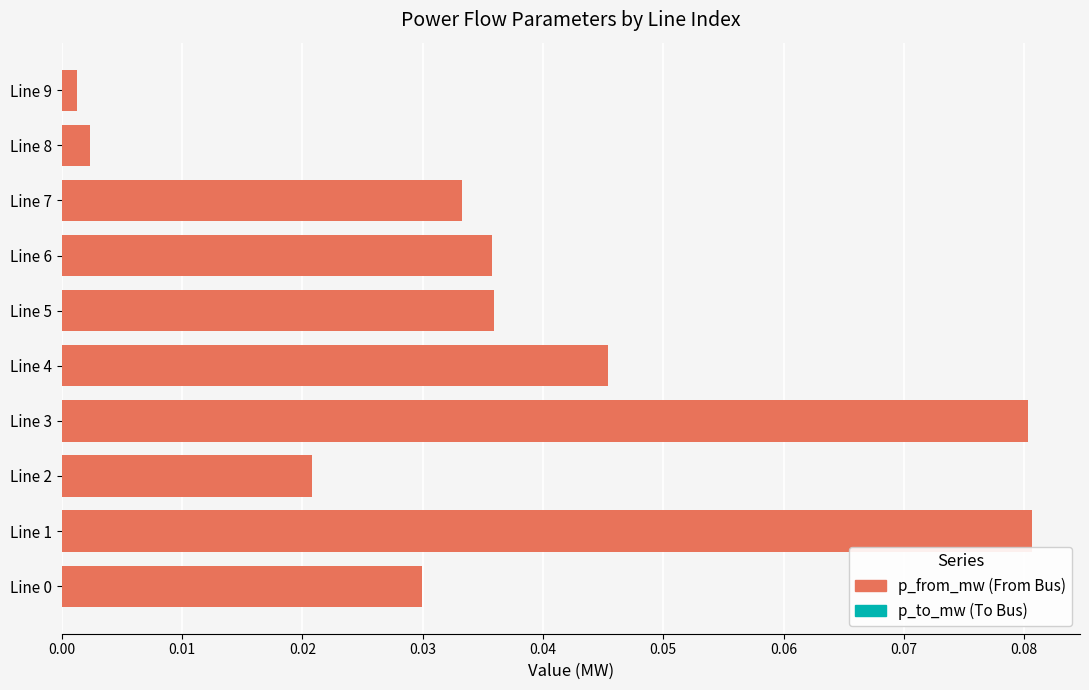

Is the value of p_to_mw at Line 8 greater than the value of p_from_mw at Line 2?

No